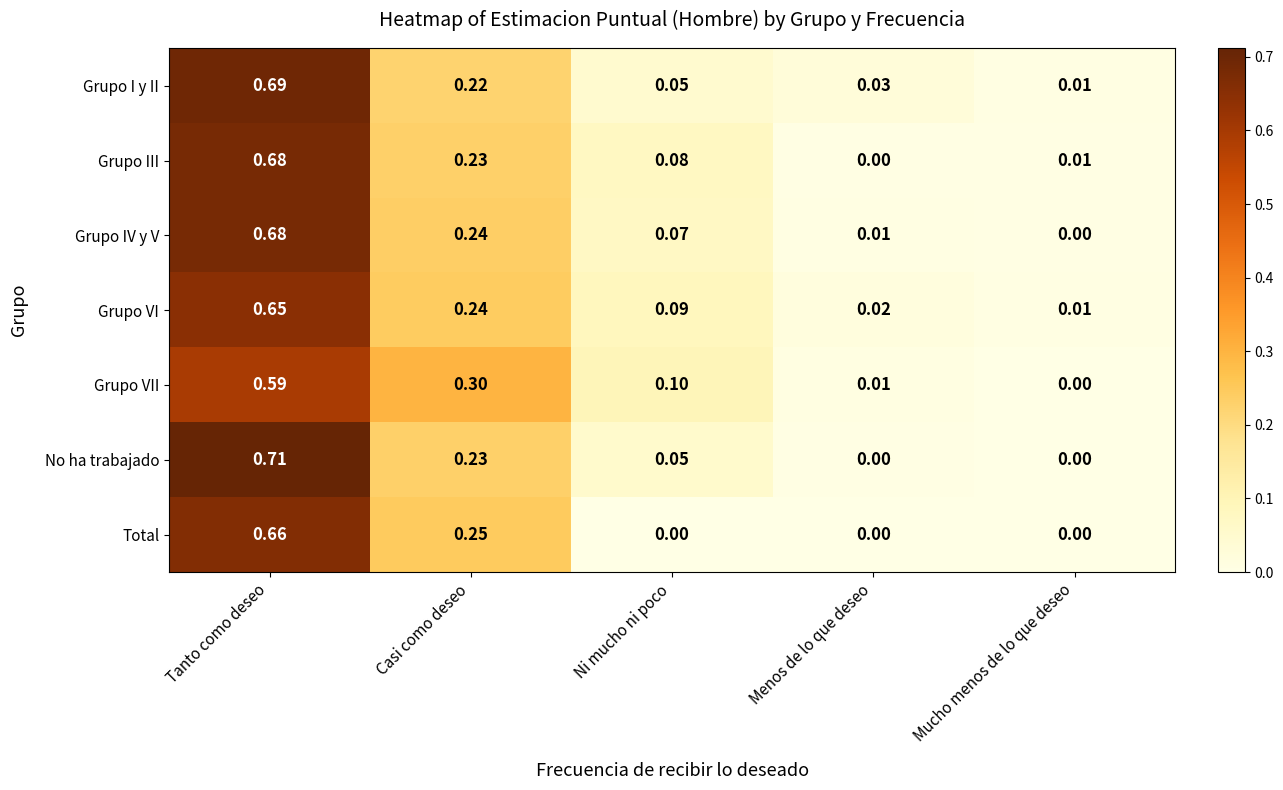

At which label does No ha trabajado reach its peak?

Tanto como deseo